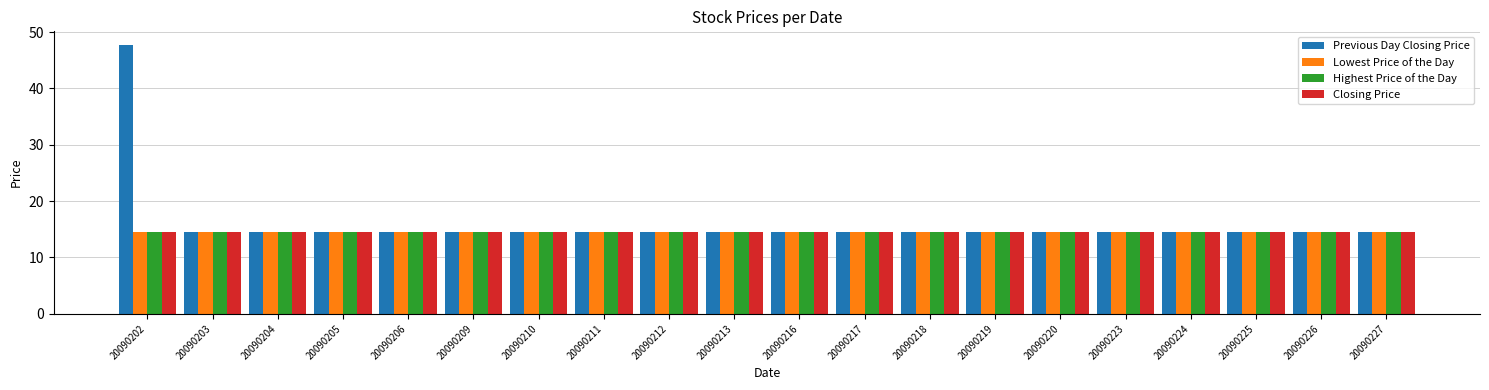

Reading left to right, what are all the values shown in this chart?

Previous Day Closing Price: 47.8	14.5	14.5	14.5	14.5	14.5	14.5	14.5	14.5	14.5	14.5	14.5	14.5	14.5	14.5	14.5	14.5	14.5	14.5	14.5
Lowest Price of the Day: 14.5	14.5	14.5	14.5	14.5	14.5	14.5	14.5	14.5	14.5	14.5	14.5	14.5	14.5	14.5	14.5	14.5	14.5	14.5	14.5
Highest Price of the Day: 14.5	14.5	14.5	14.5	14.5	14.5	14.5	14.5	14.5	14.5	14.5	14.5	14.5	14.5	14.5	14.5	14.5	14.5	14.5	14.5
Closing Price: 14.5	14.5	14.5	14.5	14.5	14.5	14.5	14.5	14.5	14.5	14.5	14.5	14.5	14.5	14.5	14.5	14.5	14.5	14.5	14.5